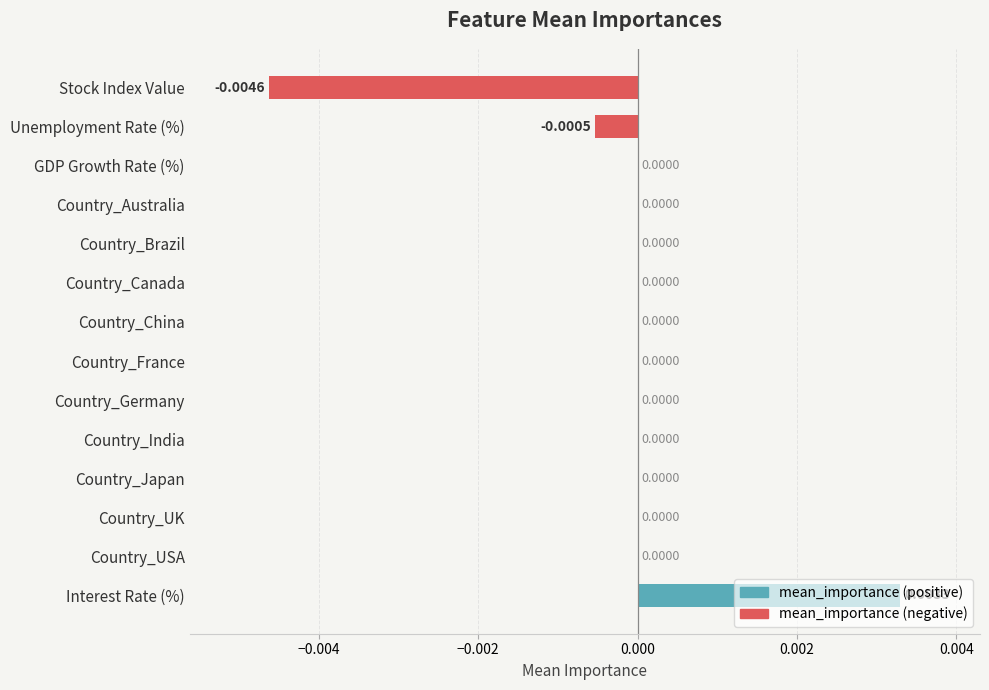

Which category has the highest value across all series?

Interest Rate (%)